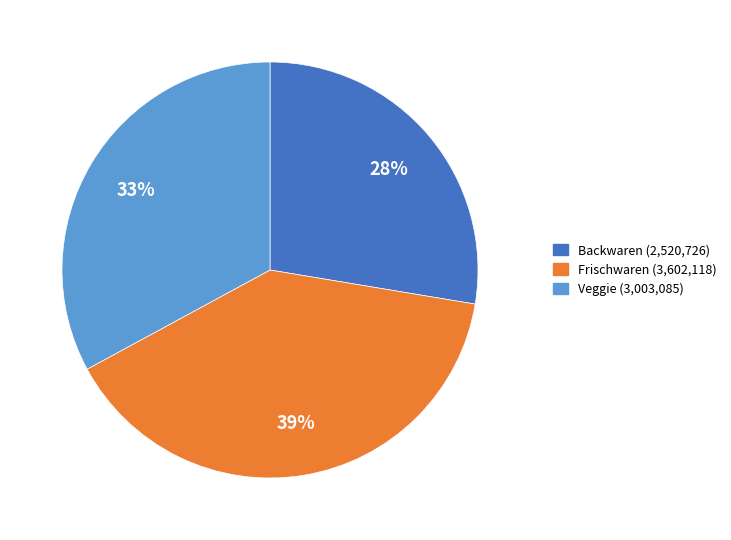

Which has a higher value, Backwaren or Veggie?

Veggie